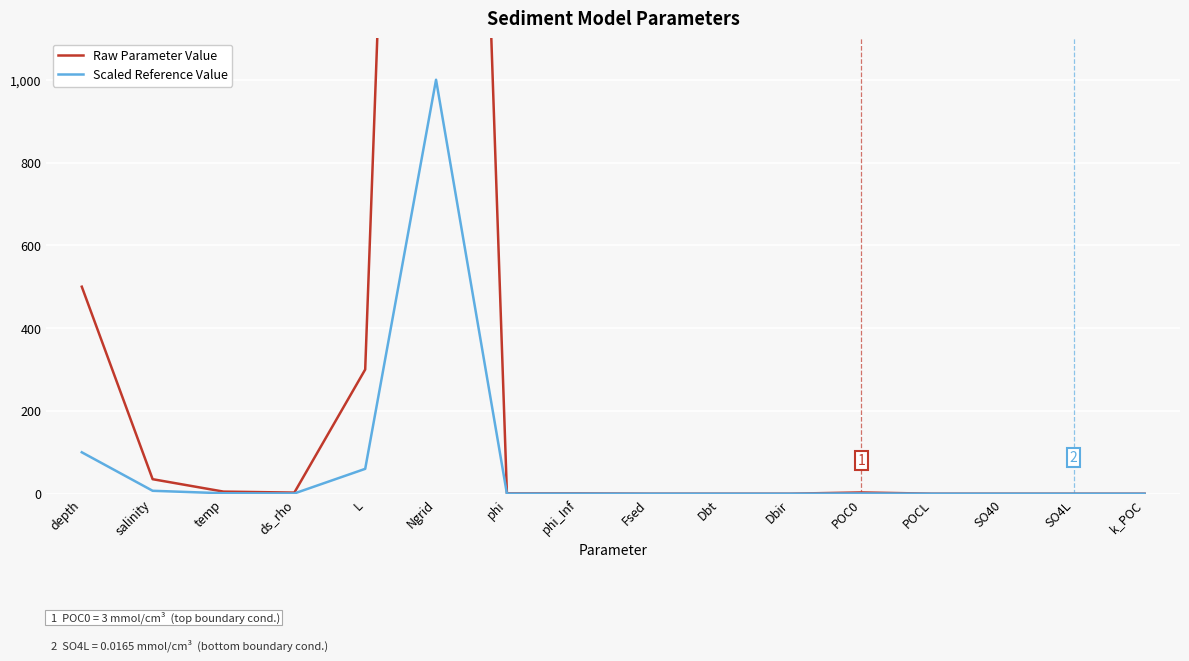

List the labels in order of Scaled Reference Value value, largest first.

Ngrid, depth, L, salinity, temp, POC0, ds_rho, phi, phi_Inf, Fsed, SO40, SO4L, k_POC, Dbt, Dbir, POCL